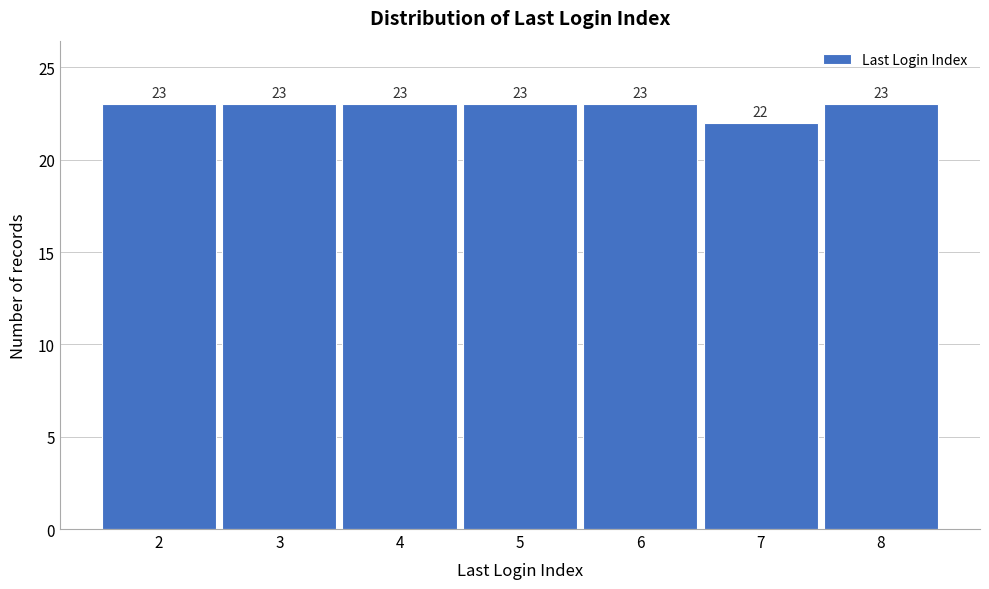

Reading left to right, what are all the values shown in this chart?

23	23	23	23	23	22	23